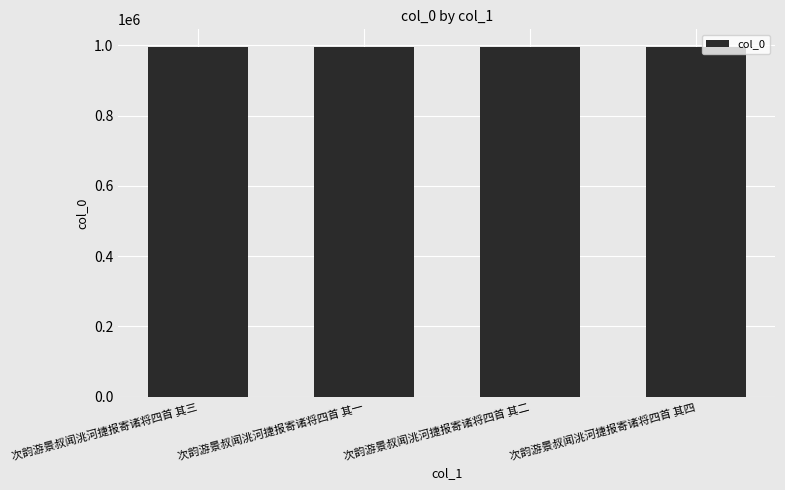

What is the ratio of the value at 次韵游景叔闻洮河捷报寄诸将四首 其一 to the value at 次韵游景叔闻洮河捷报寄诸将四首 其二?

1.0